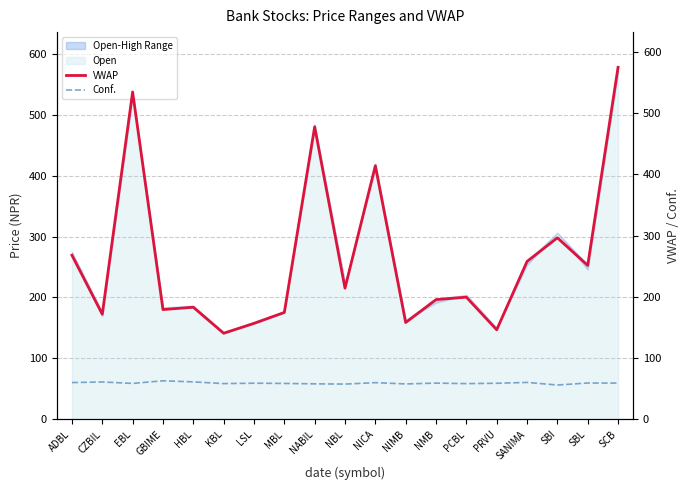

In Conf., how many points are lower than both neighbors (excluding endpoints)?

6